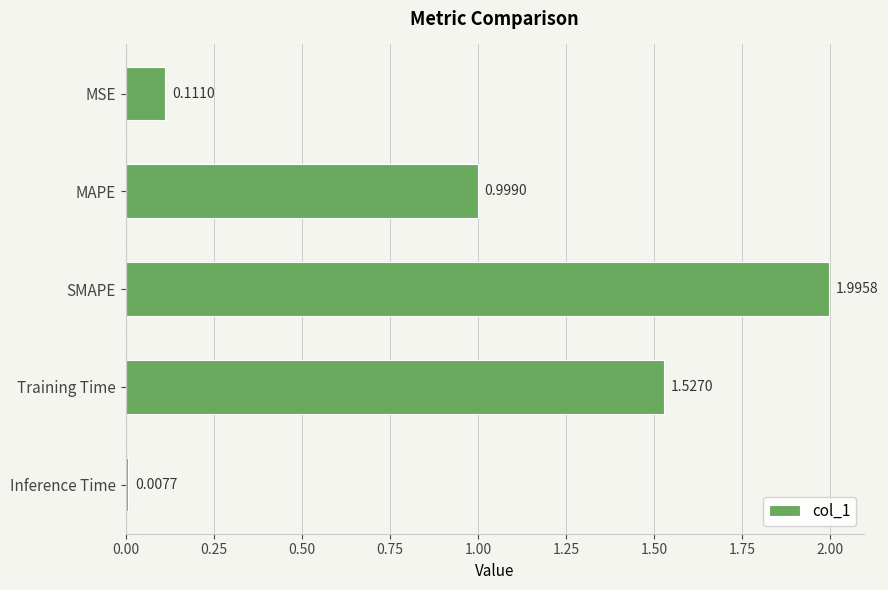

At which category does the chart reach its peak across all series?

SMAPE